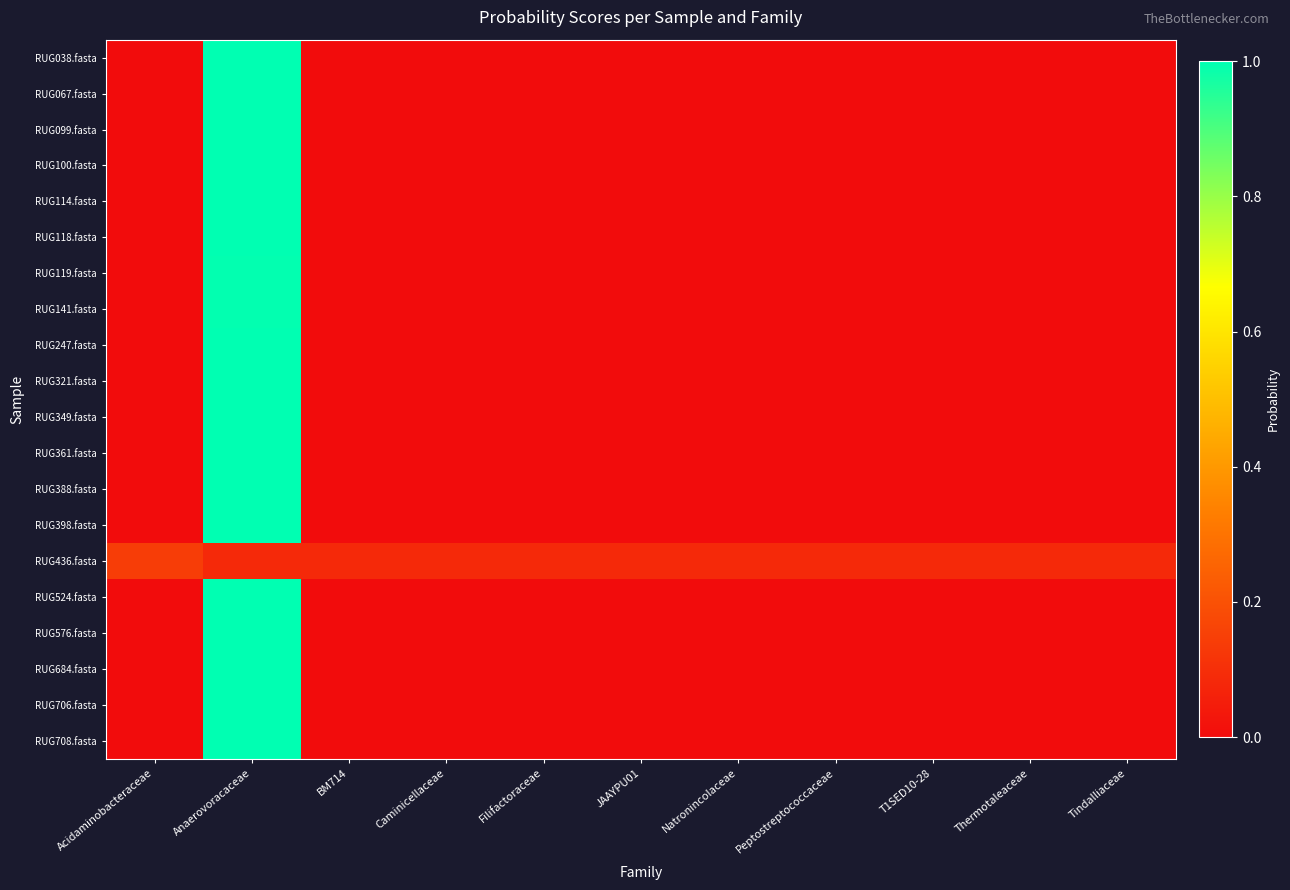

Which series has the widest spread of values?

RUG038.fasta